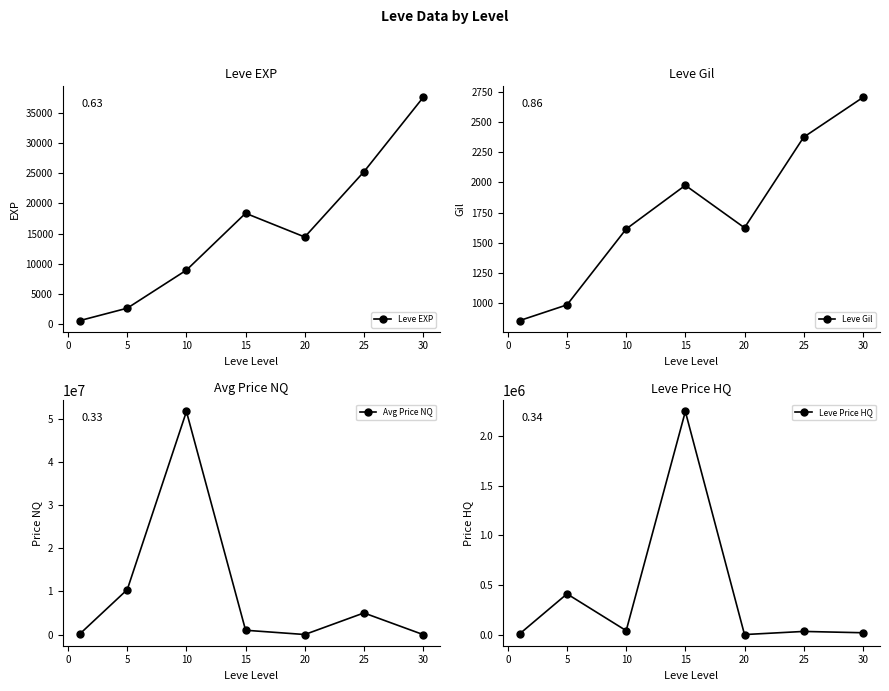

What are all the series names shown in the legend?

Leve EXP, Leve Gil, Avg Price NQ, Leve Price HQ